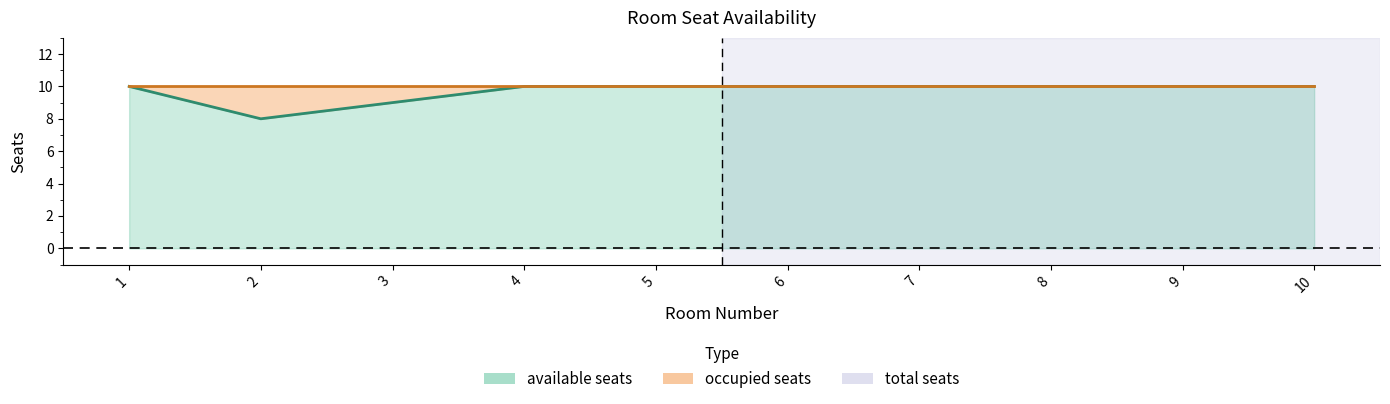

Reading right to left, list all the values displayed in this chart.

10=10	9=10	8=10	7=10	6=10	5=10	4=10	3=9	2=8	1=10